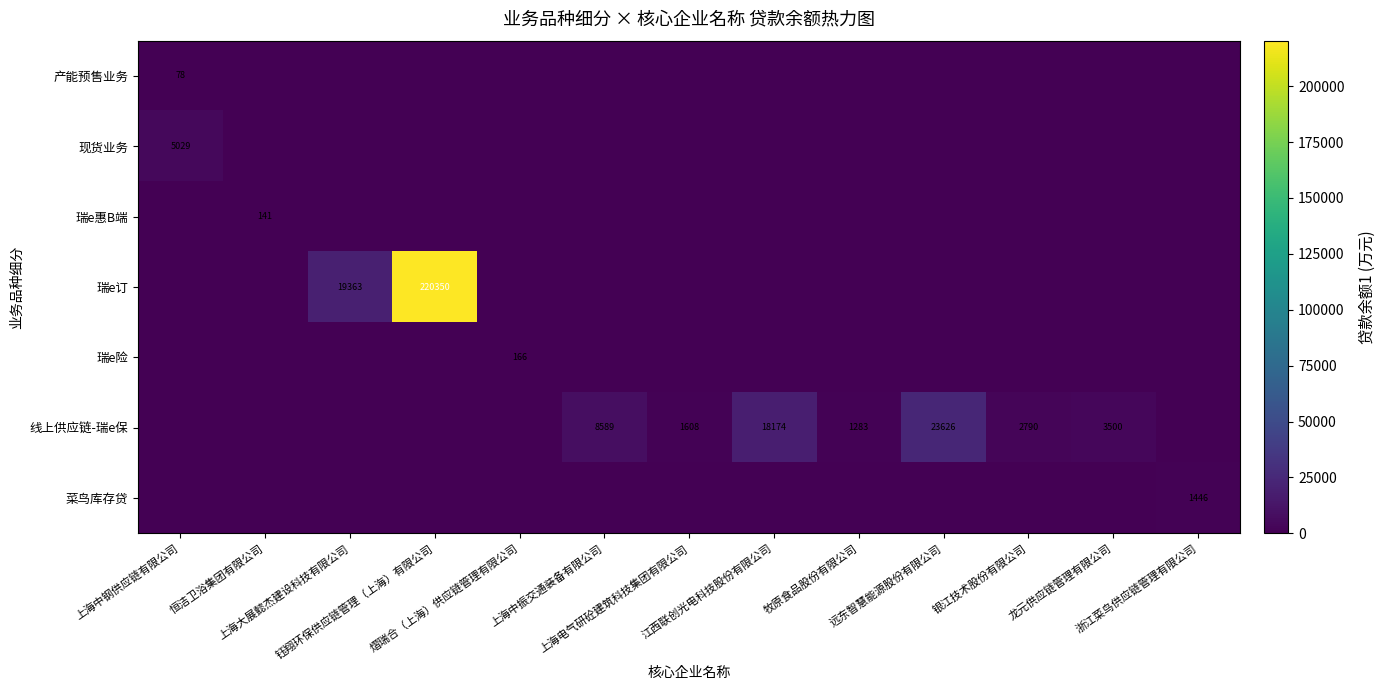

What is the sum of all 瑞e惠B端 values?

140.9